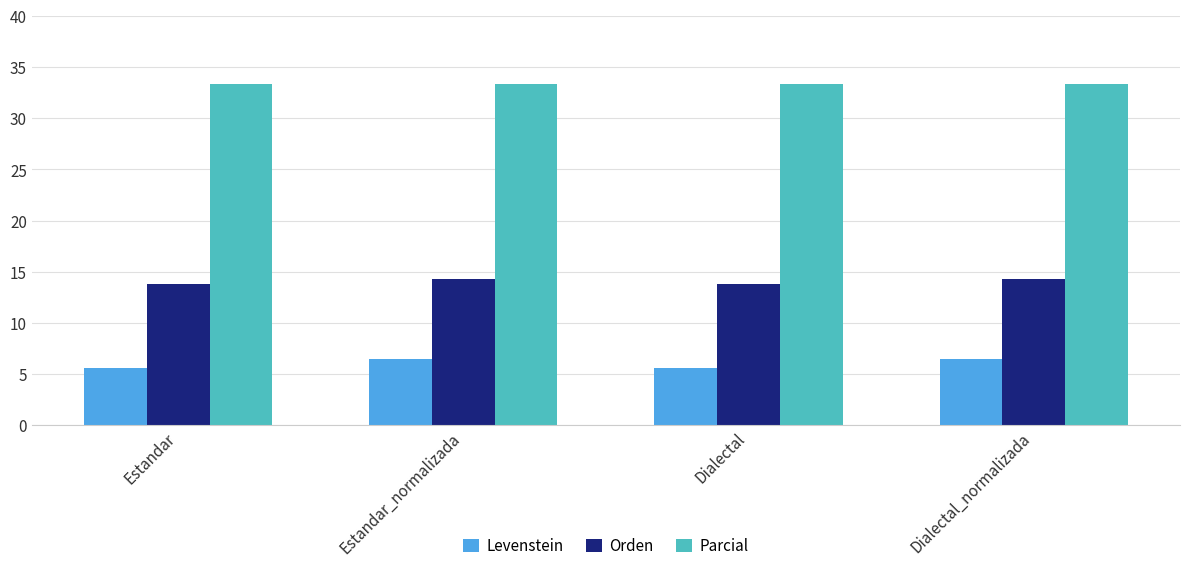

Rank the series by their average value, from highest to lowest.

Parcial, Orden, Levenstein